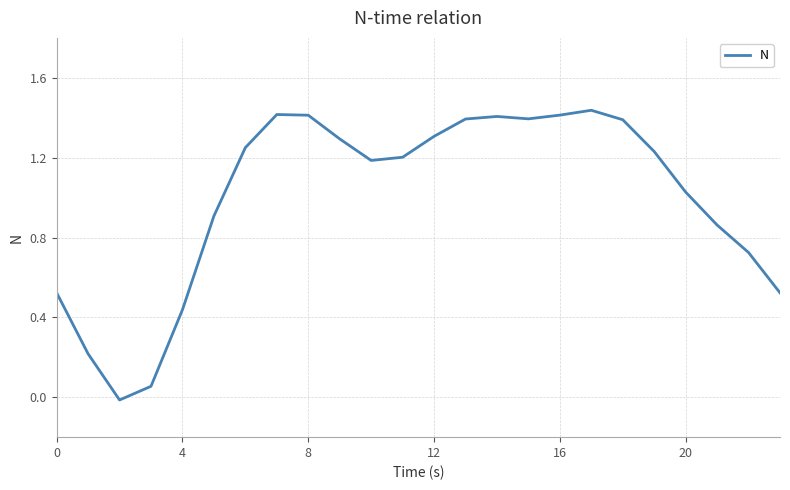

What is the difference between the maximum and minimum values?

1.5